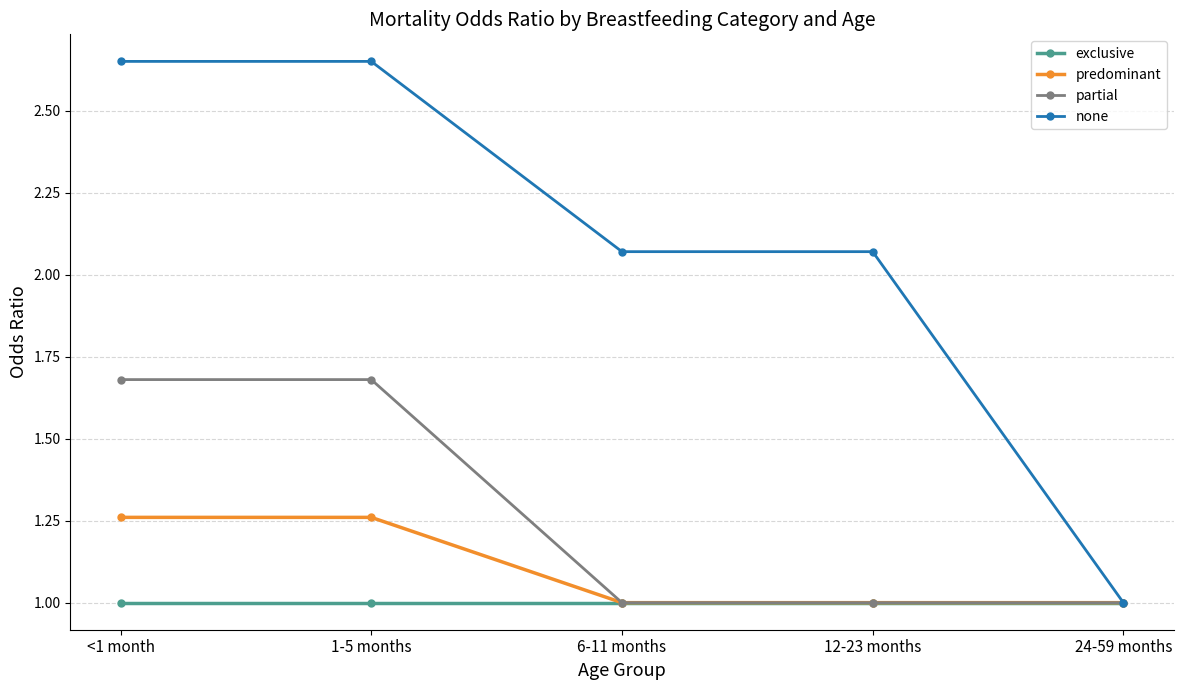

Which series has the widest spread of values?

none